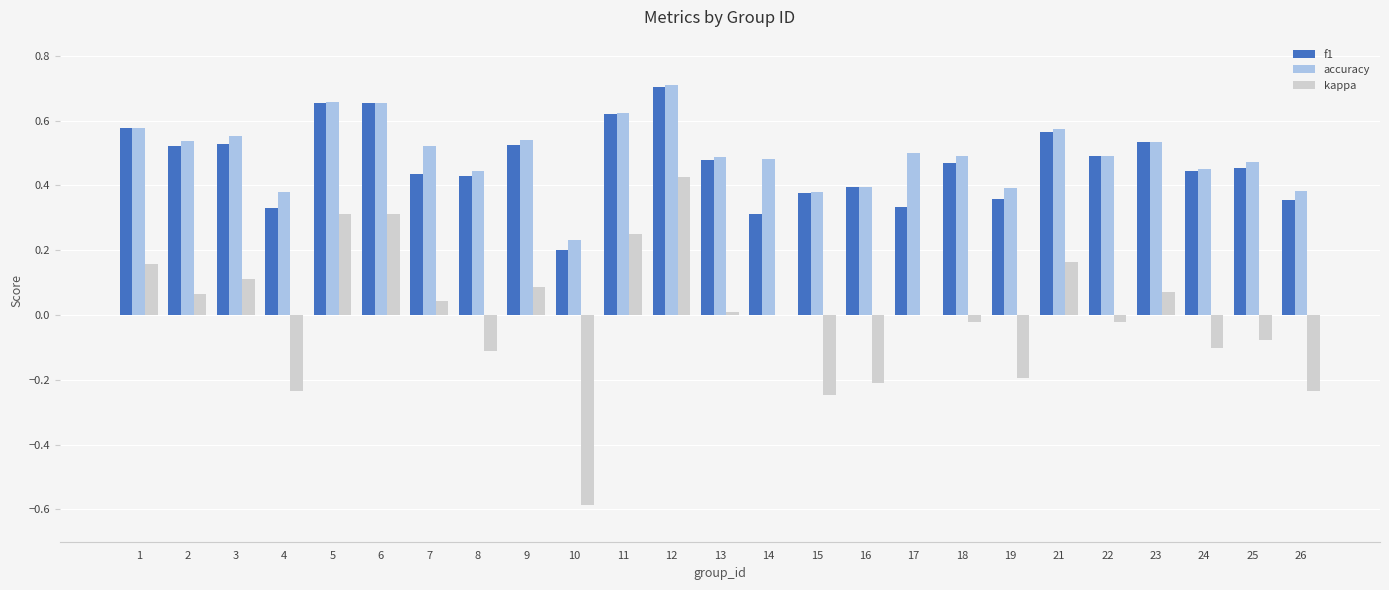

What is the sum of all f1 values?

11.7